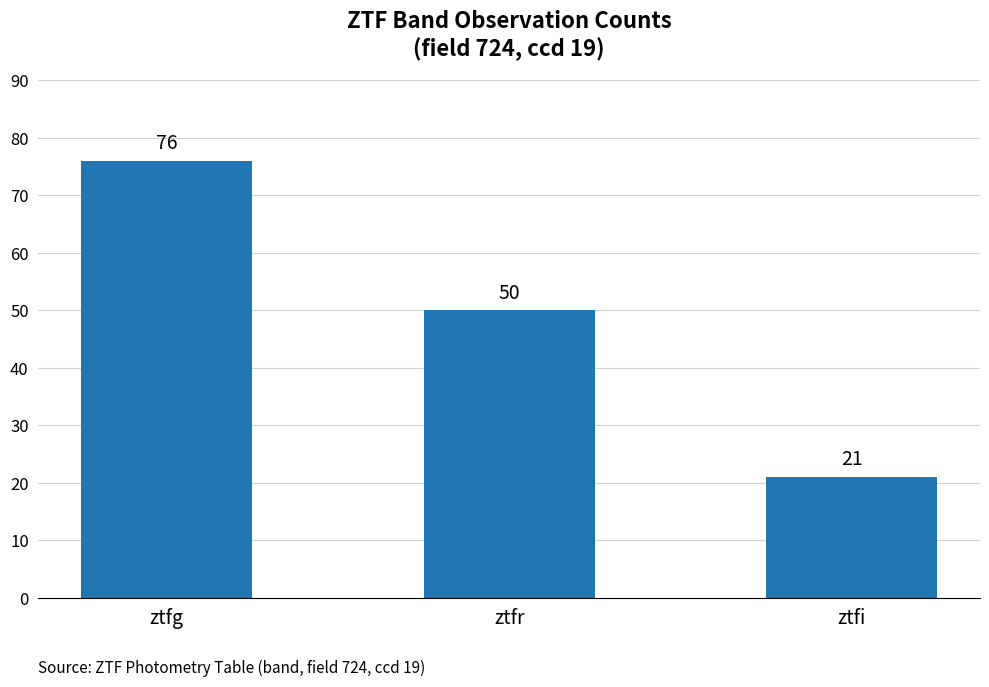

Reading left to right, extract all data points from this chart.

ztfg=76	ztfr=50	ztfi=21